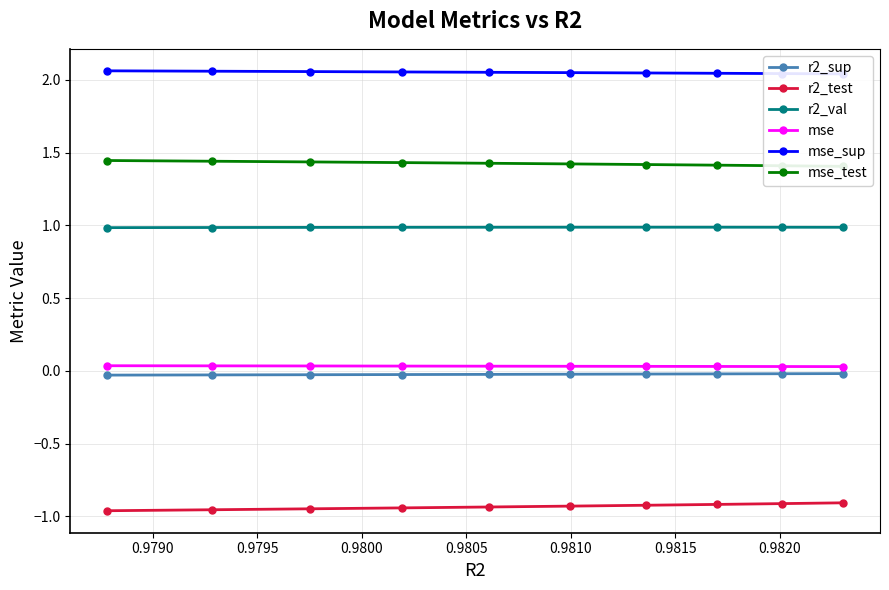

Which series has the widest spread of values?

r2_test